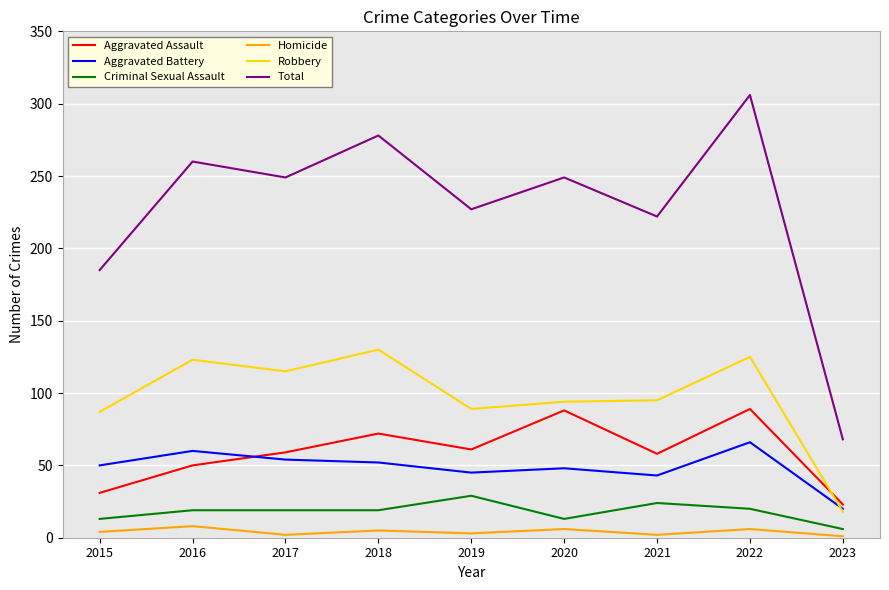

True or false: Total and Robbery intersect in this chart.

False